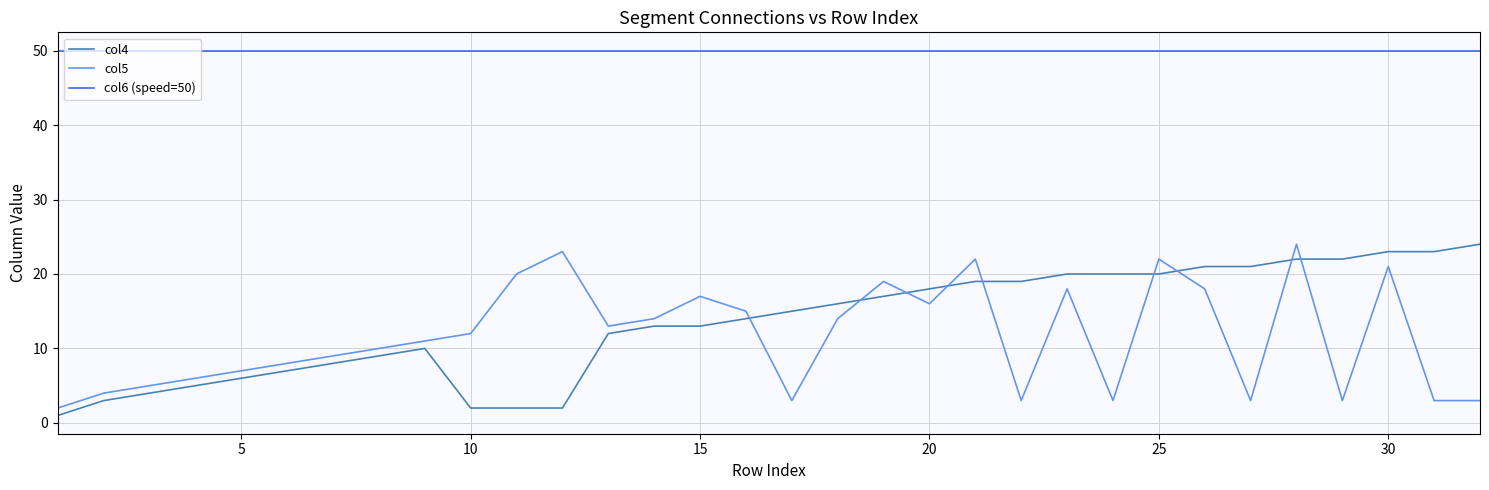

What is the difference between the maximum and minimum values in the col5 series?

22